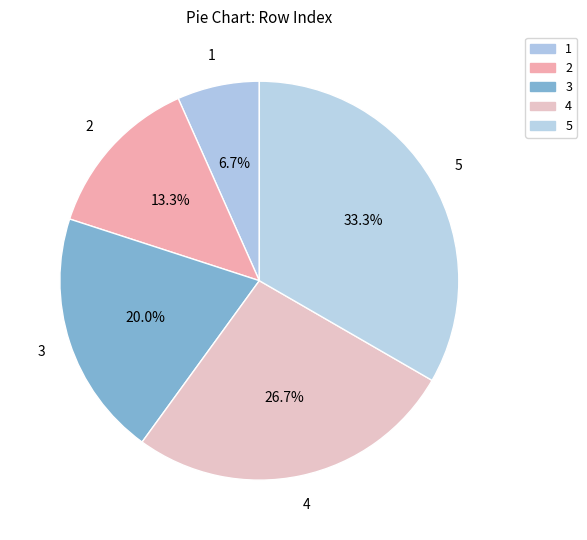

How many segments does this pie chart have?

5